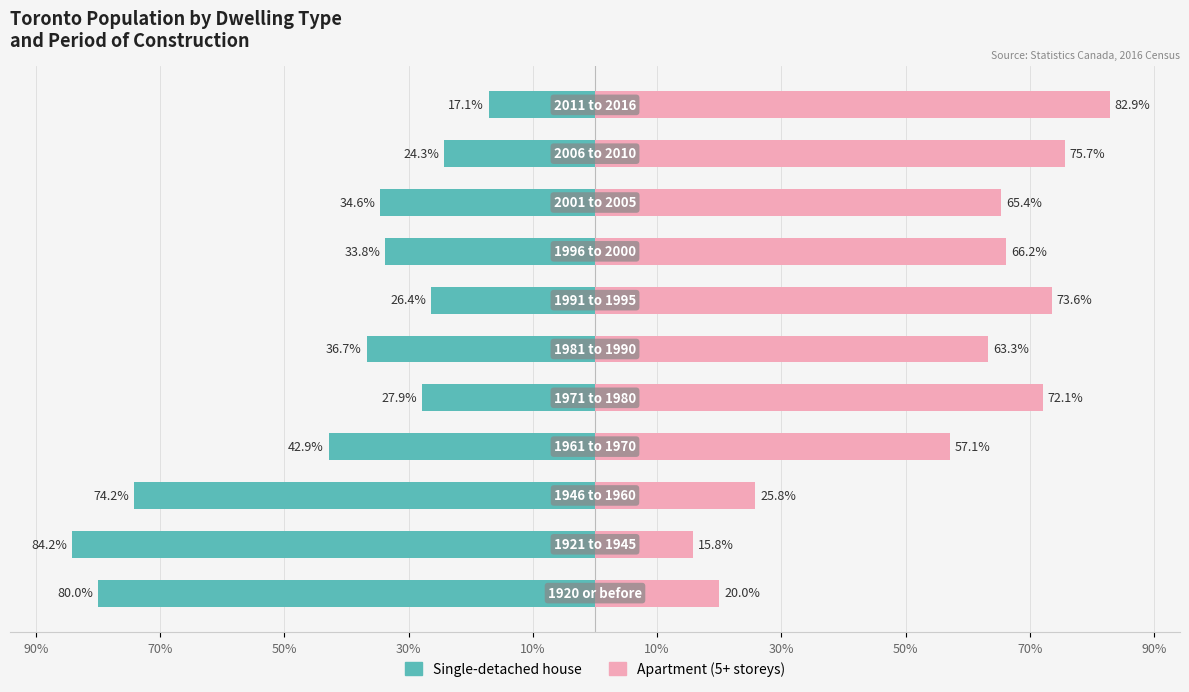

How many bars are there in total?

22